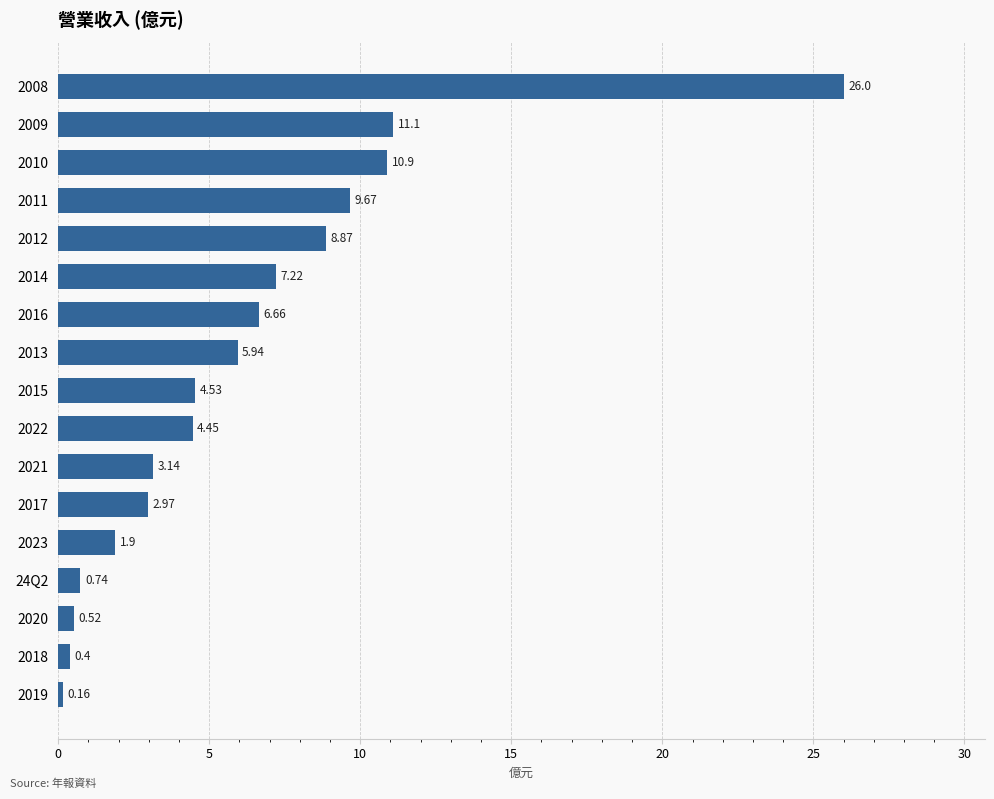

List the labels in order of value, smallest first.

2019, 2018, 2020, 24Q2, 2023, 2017, 2021, 2022, 2015, 2013, 2016, 2014, 2012, 2011, 2010, 2009, 2008